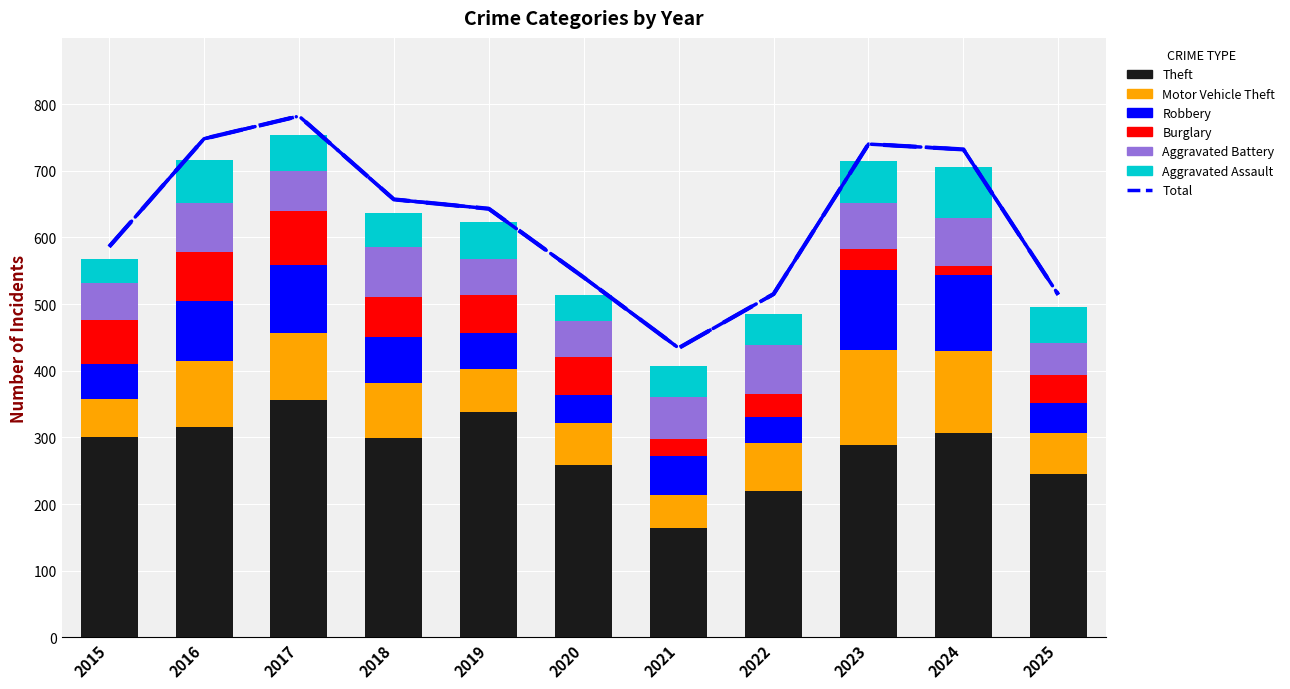

Where does the Burglary series first go above 57?

2015